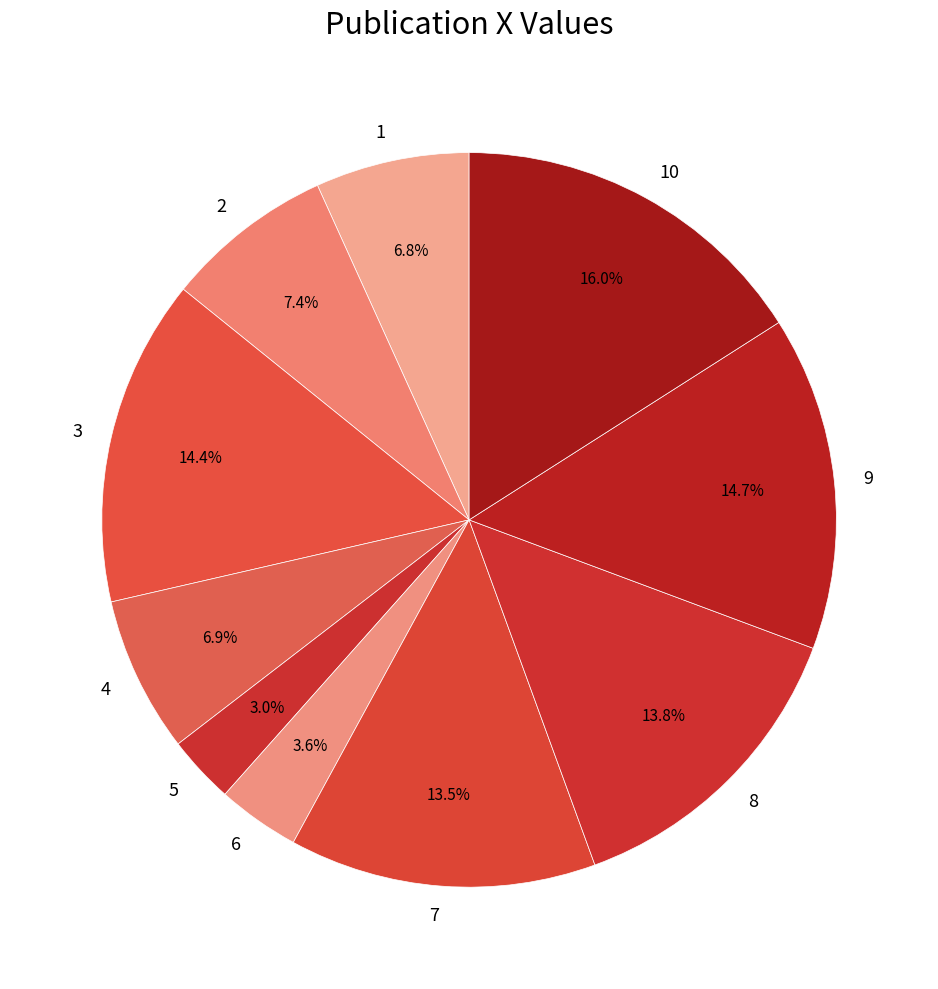

What is the ratio of the value at 10 to the value at 6?

4.4